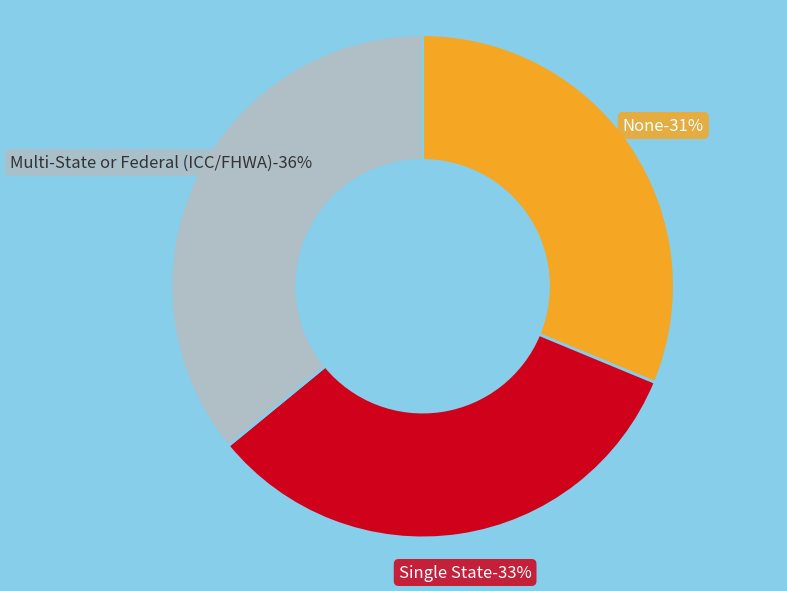

To the nearest percent, what portion does None represent?

31%